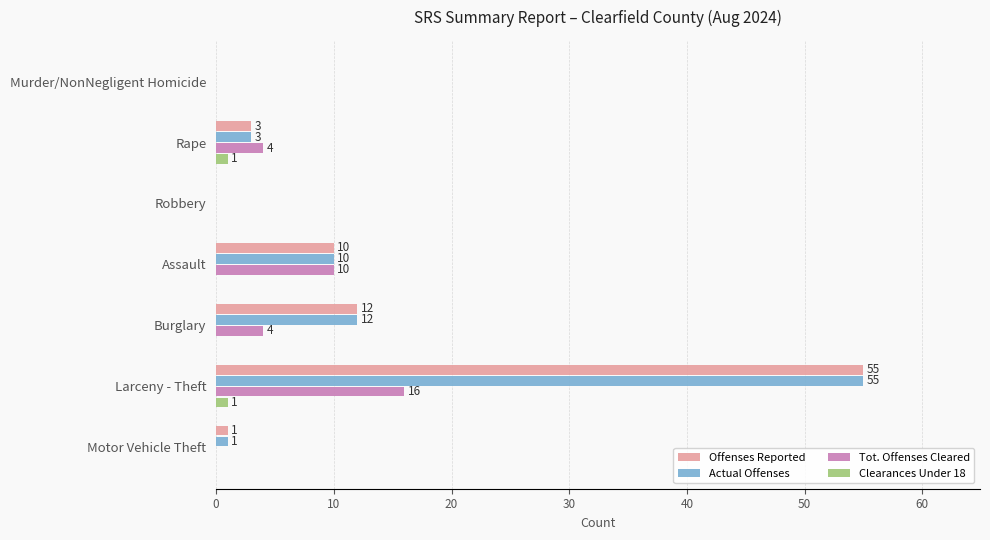

Count the Clearances Under 18 values in the range 0 to 1.

7